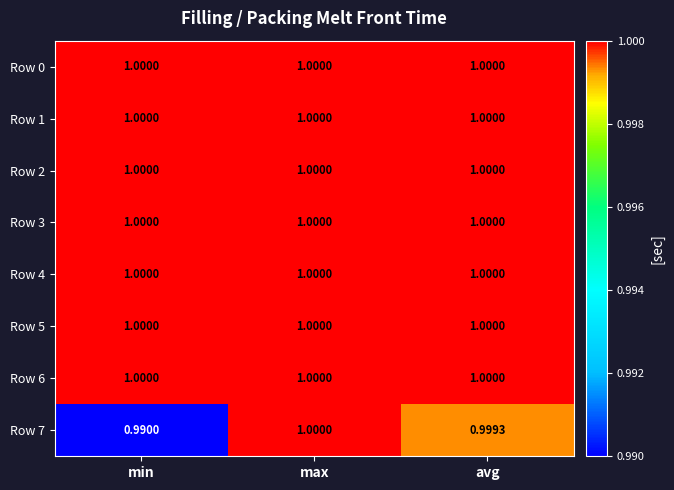

List the labels in order of Row 7 value, largest first.

max, avg, min